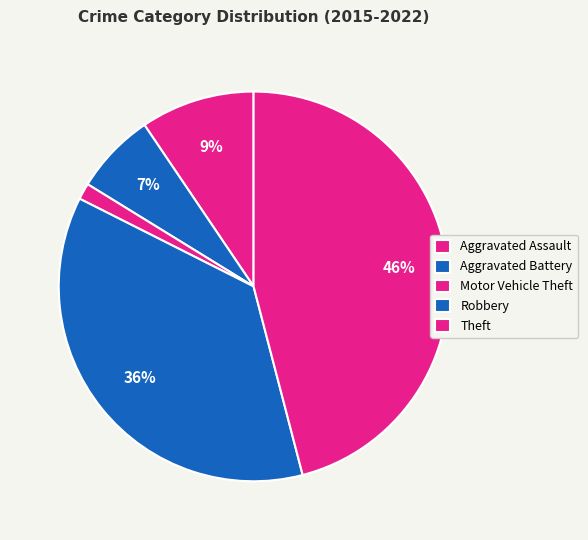

How many slices are in this pie chart?

5